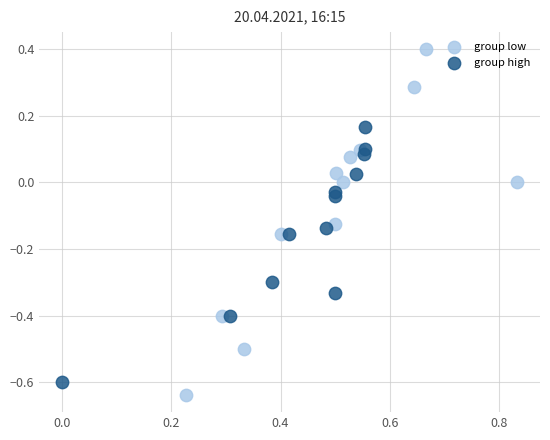

Which series contains the highest Y value?

group low